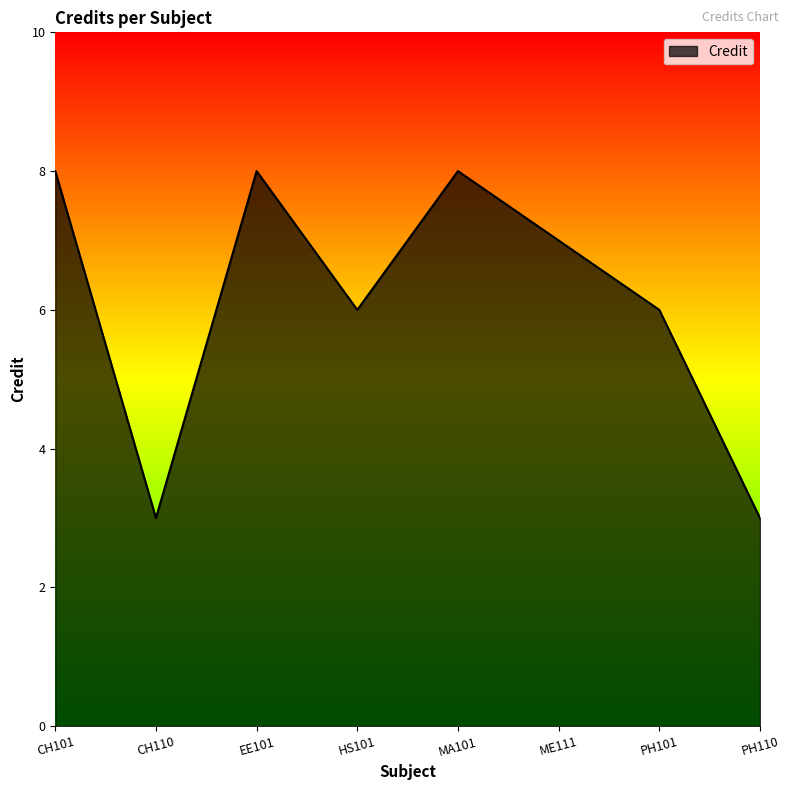

At which label does the data first exceed 7?

CH101